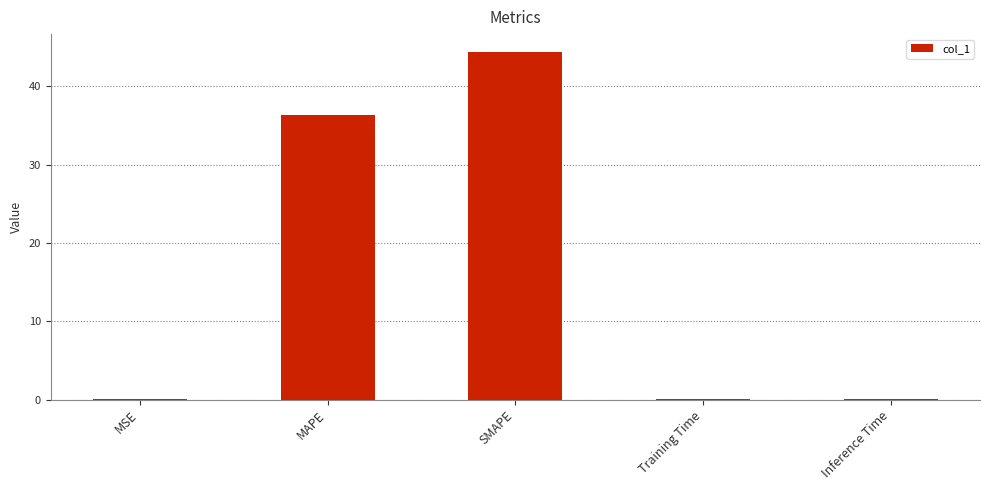

What is the greatest value displayed?

44.4